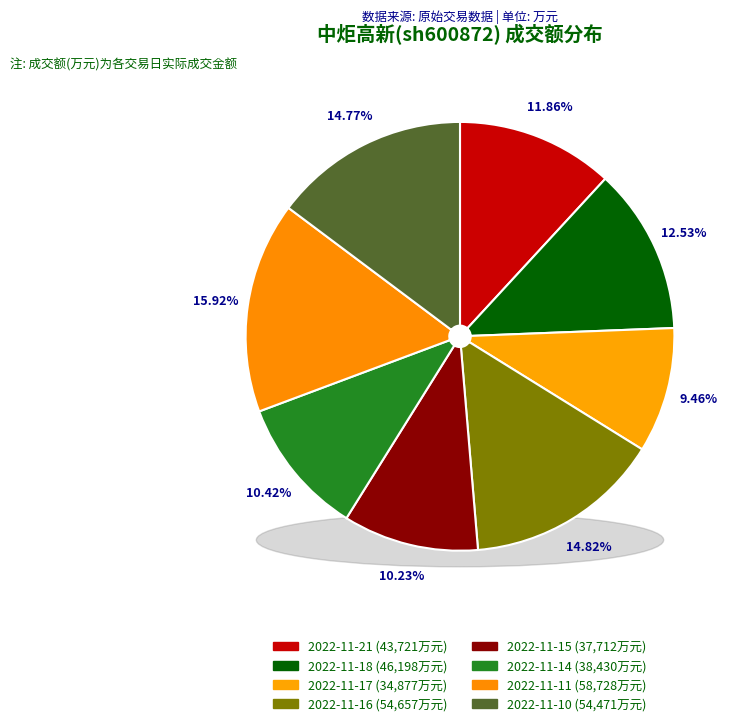

Which slice is the smallest?

2022-11-17